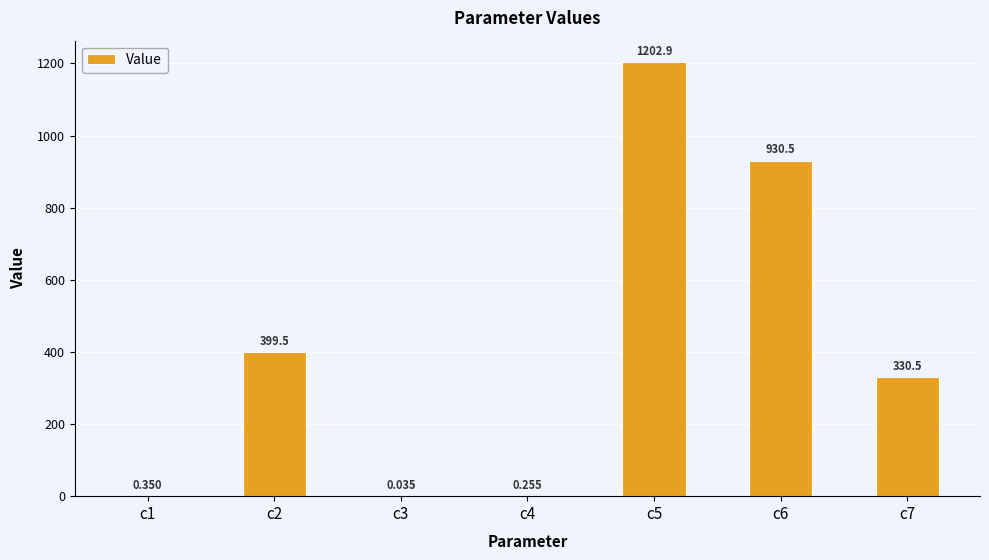

How many data points are above 330?

4